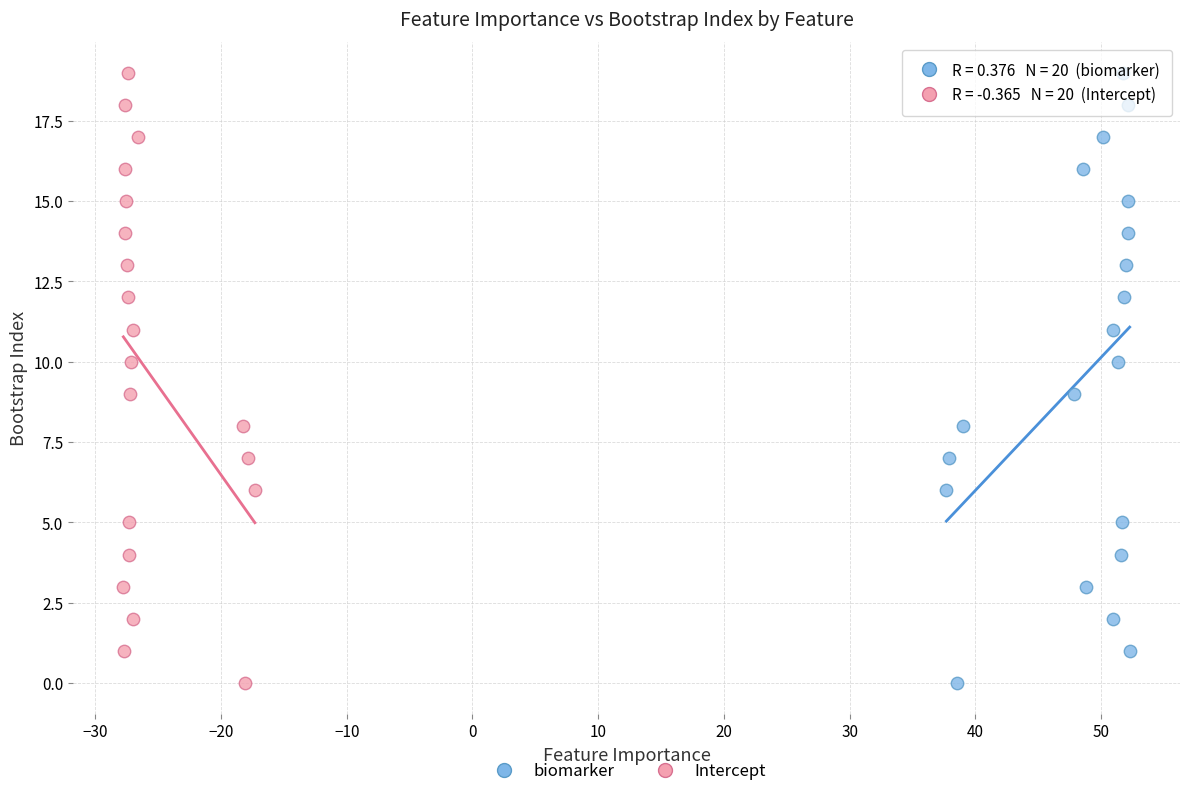

What are all the series names shown in the legend?

biomarker, Intercept